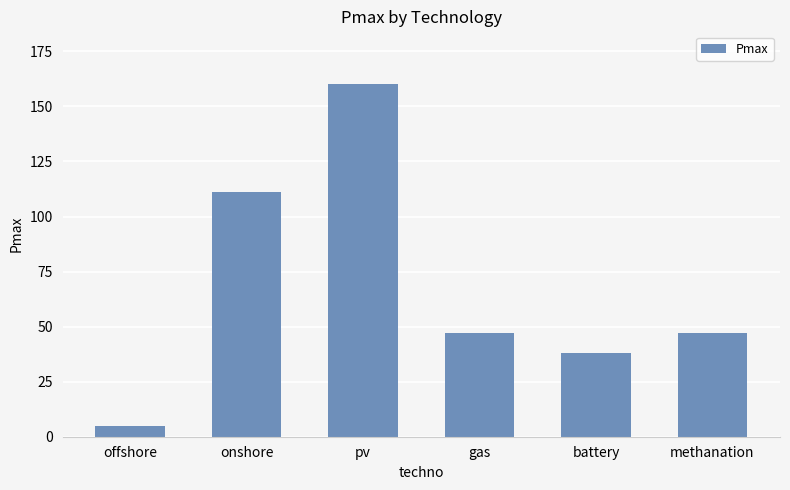

The value at gas is 32.7. True or false?

False